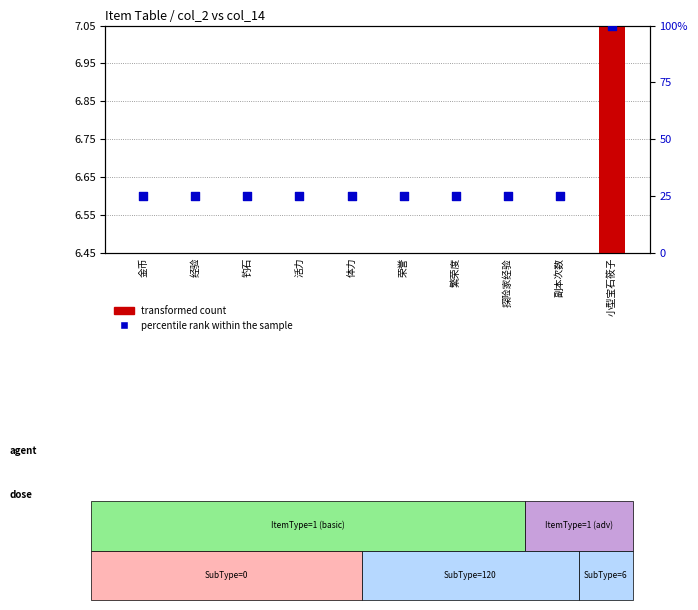

Which series contains the highest Y value?

percentile rank within the sample